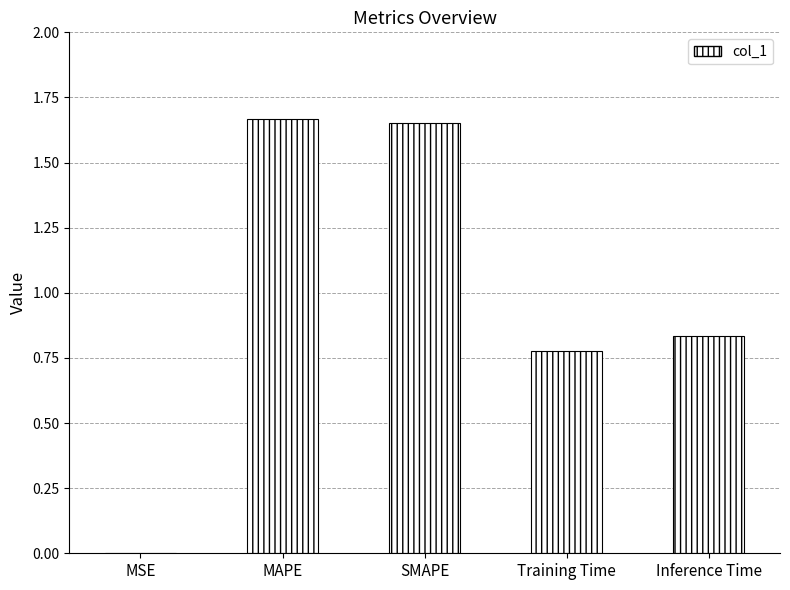

Are the bars horizontal?

No